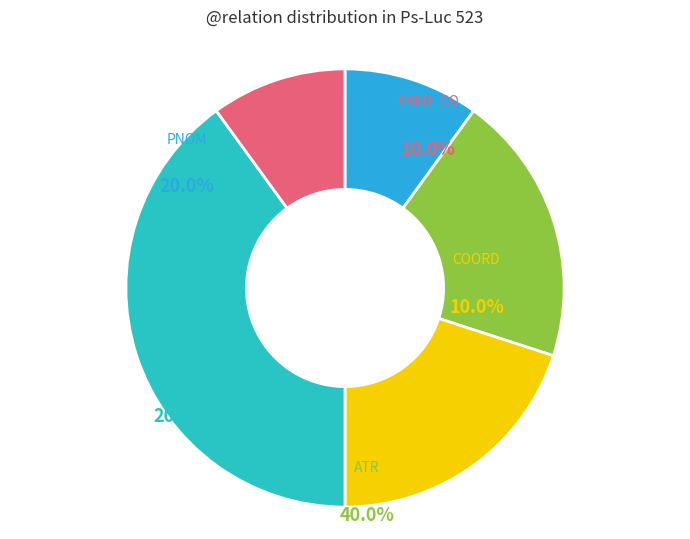

How many segments does this pie chart have?

5